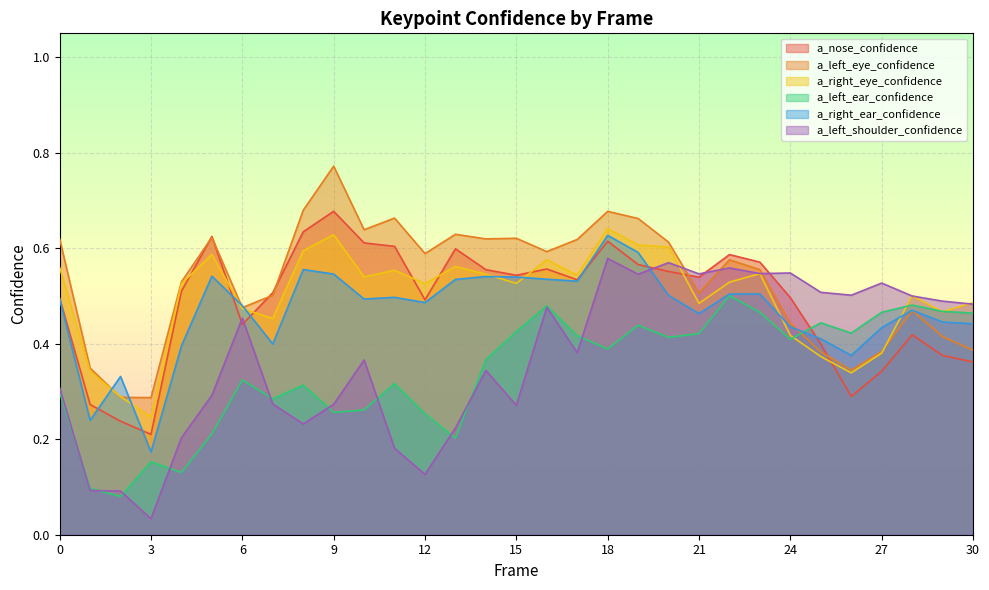

List the labels in order of a_nose_confidence value, largest first.

9, 8, 5, 18, 10, 11, 13, 22, 23, 19, 16, 14, 20, 15, 21, 17, 4, 7, 24, 0, 12, 6, 28, 25, 29, 30, 27, 26, 1, 2, 3